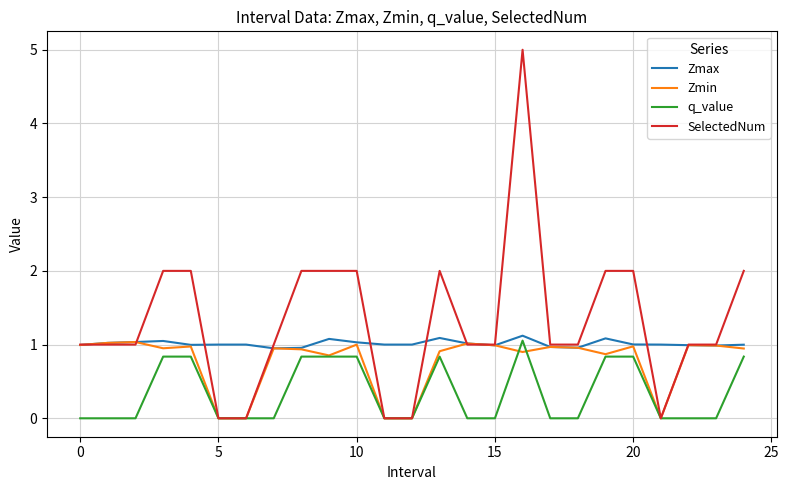

Which series has the largest range (max minus min)?

SelectedNum